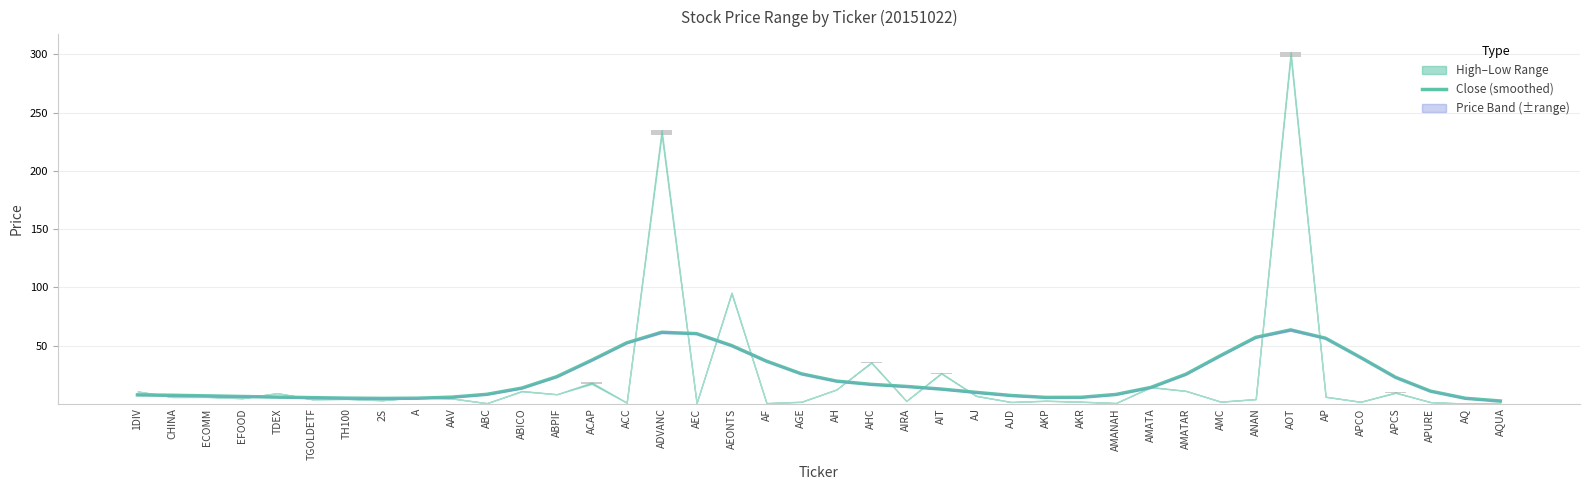

At which label does the data first exceed 13?

ABICO